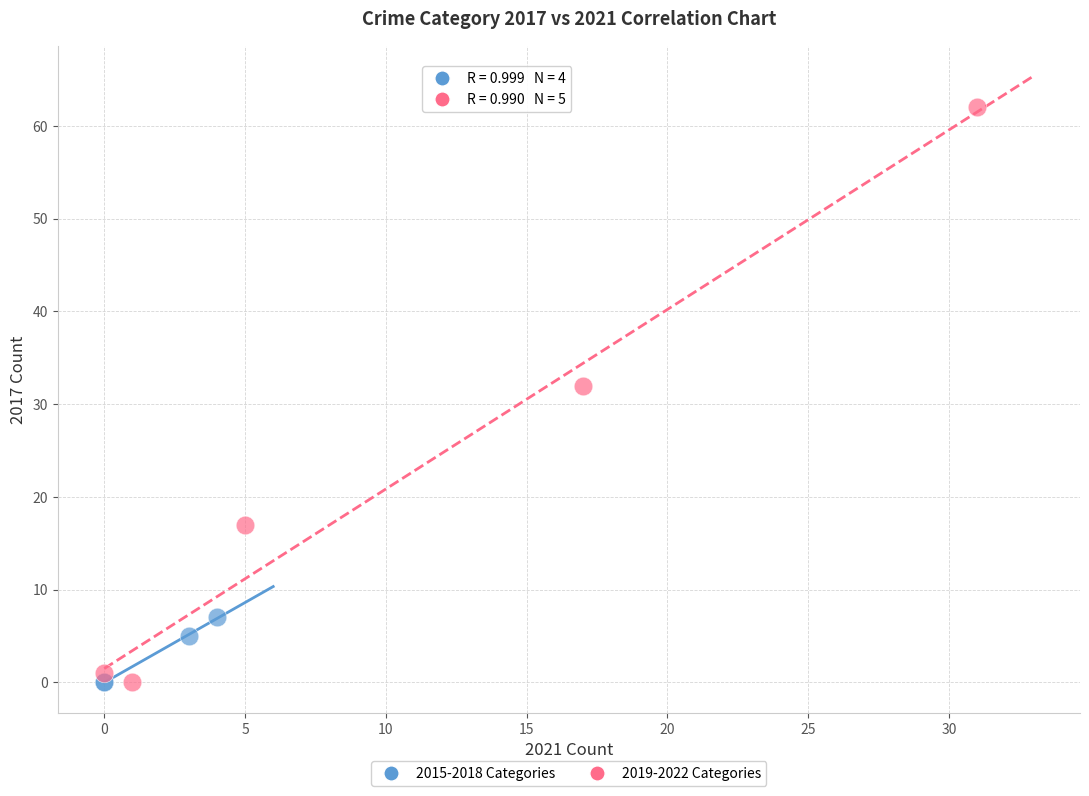

Which series contains the highest Y value?

2019-2022 Categories